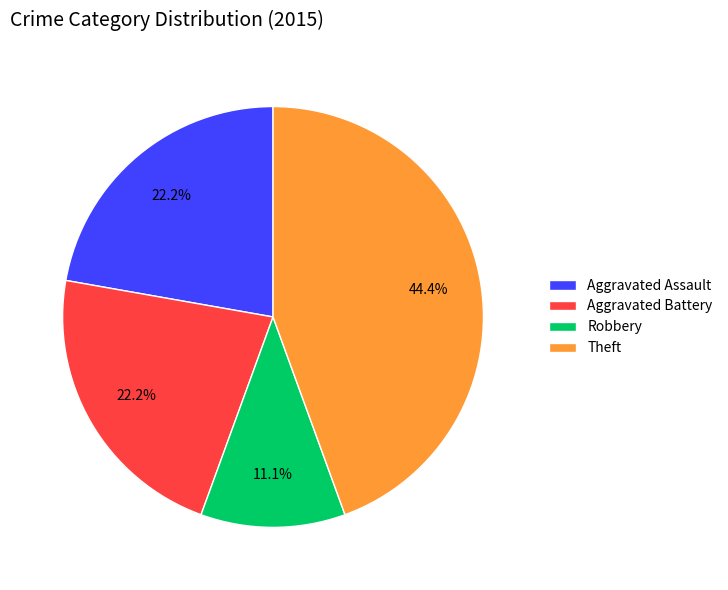

What percentage is NOT represented by Aggravated Assault?

77.8%